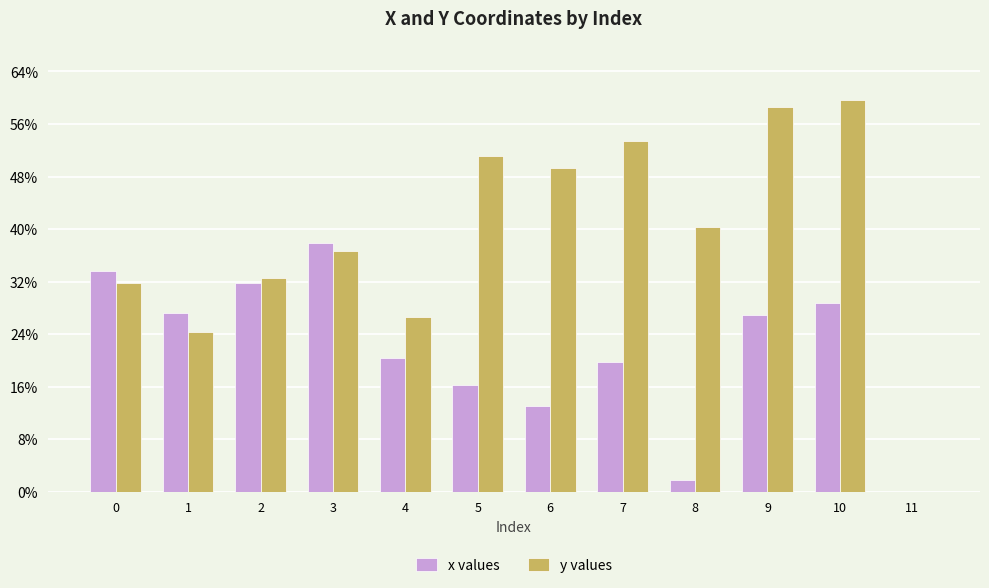

What is the value of the y values bar at the 6th from the left?

159.8